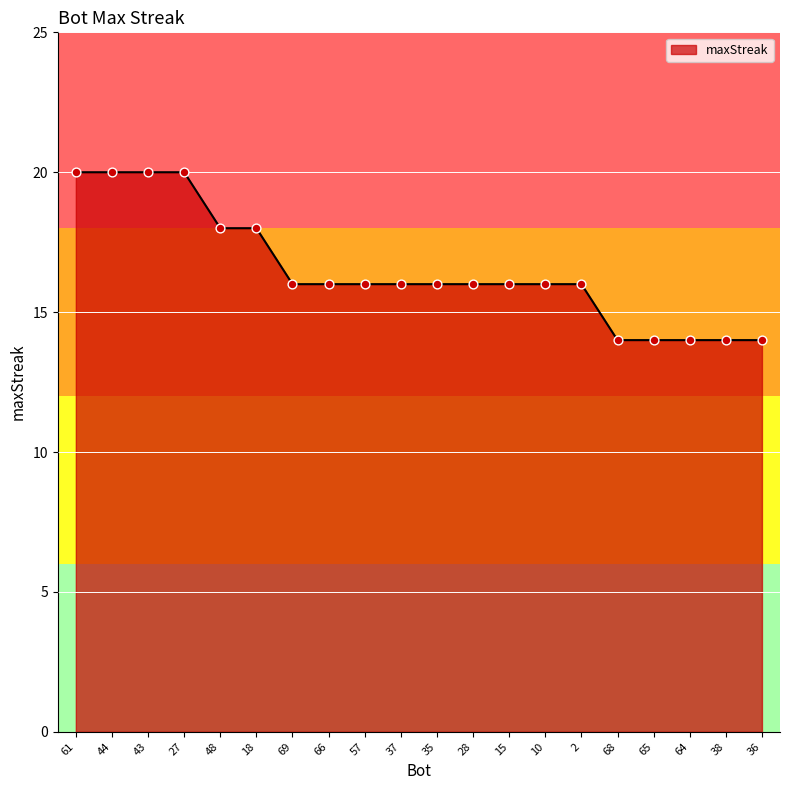

Approximately how many times larger is the value at 65 compared to 2?

0.9